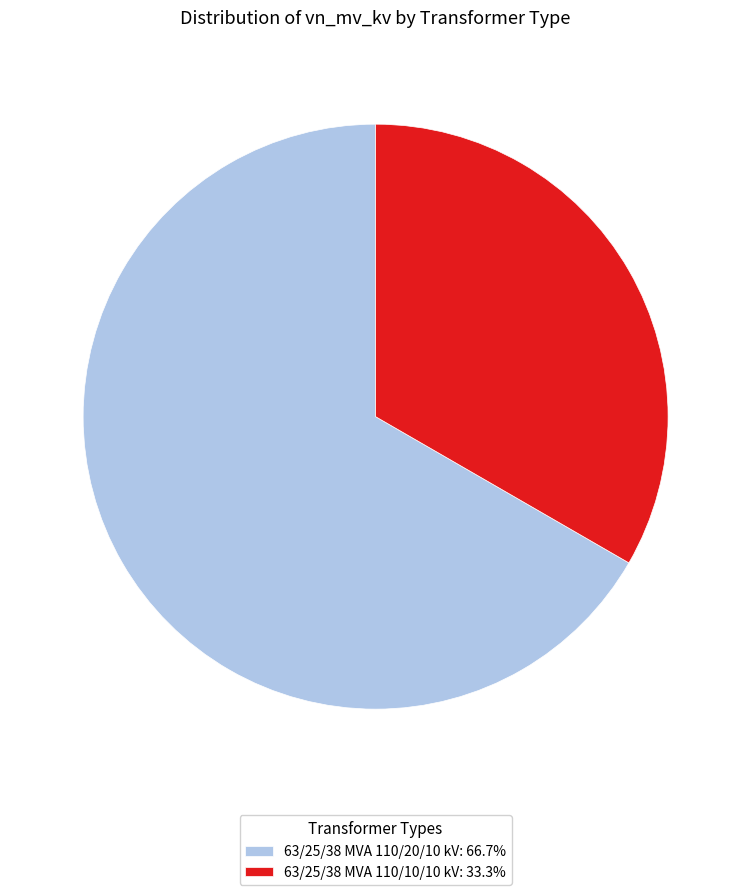

Does 63/25/38 MVA 110/20/10 kV account for over 50% of the chart?

Yes